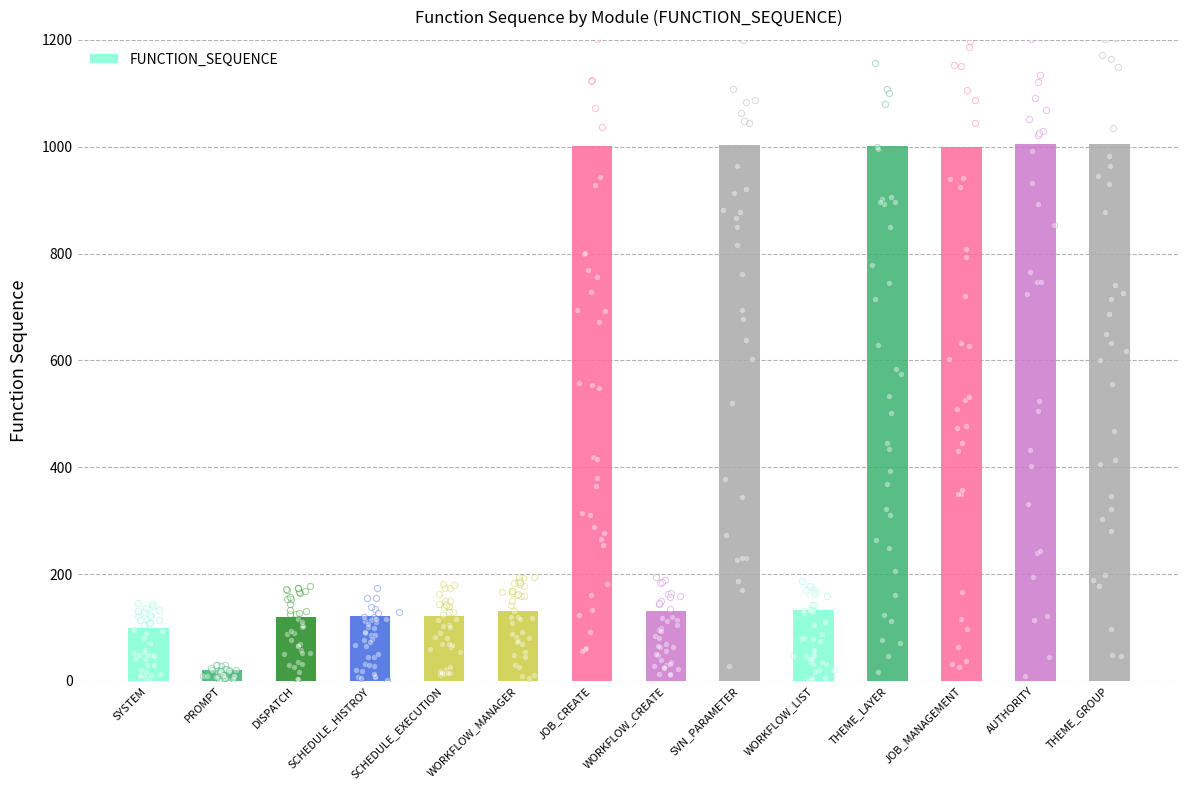

Which has a higher value, SYSTEM or JOB_CREATE?

JOB_CREATE